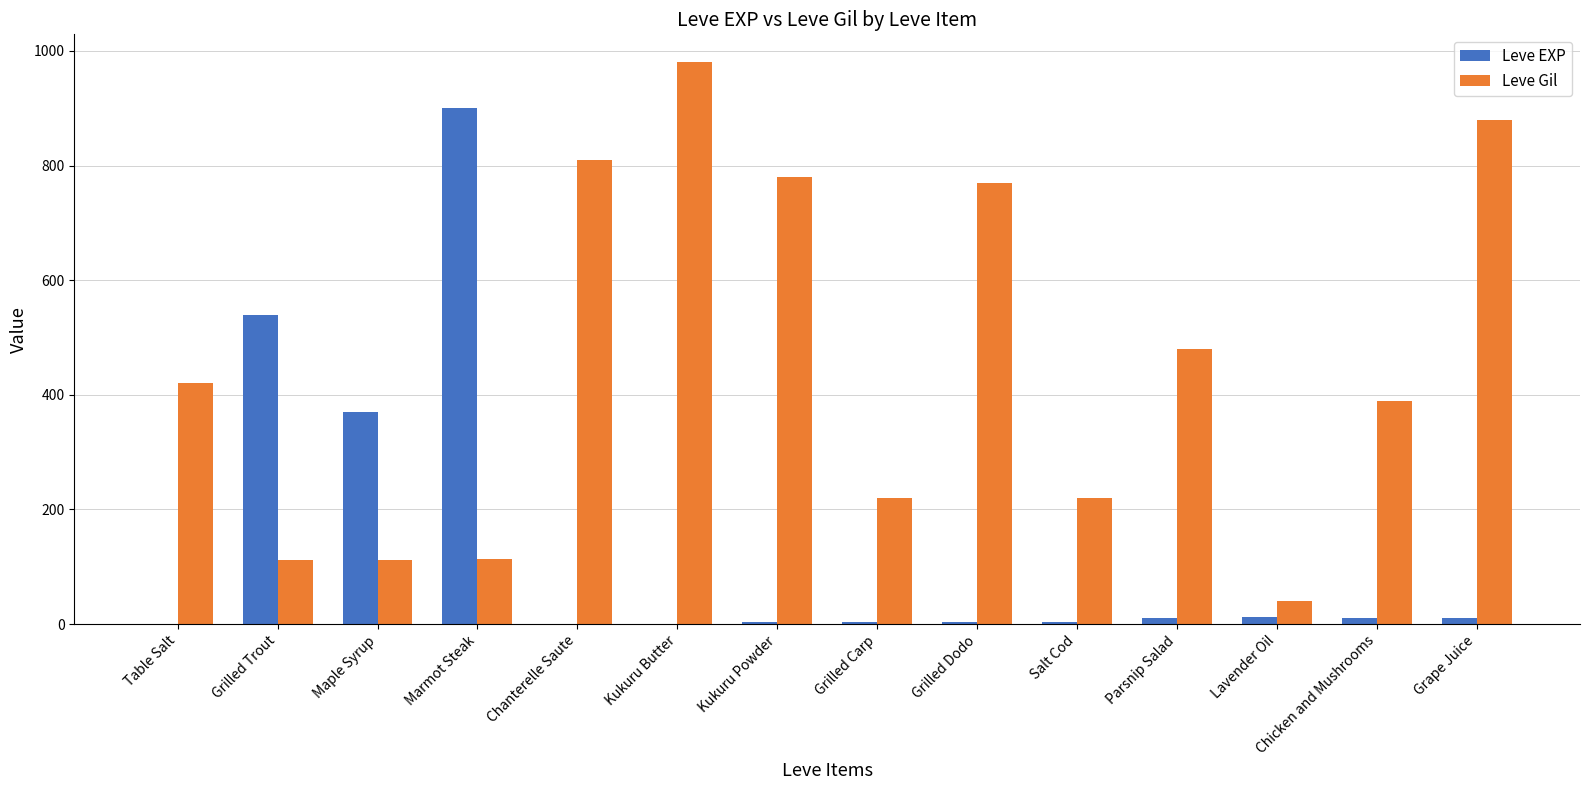

Is the value of Leve EXP at Grilled Carp greater than the value of Leve Gil at Chanterelle Saute?

No